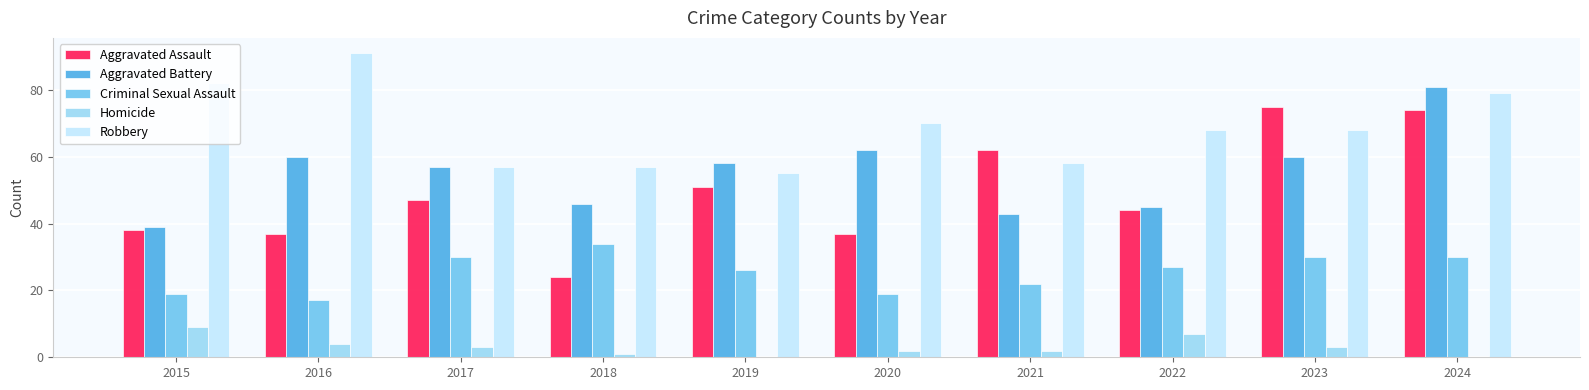

Which series changed the most between 2020 and 2023?

Aggravated Assault